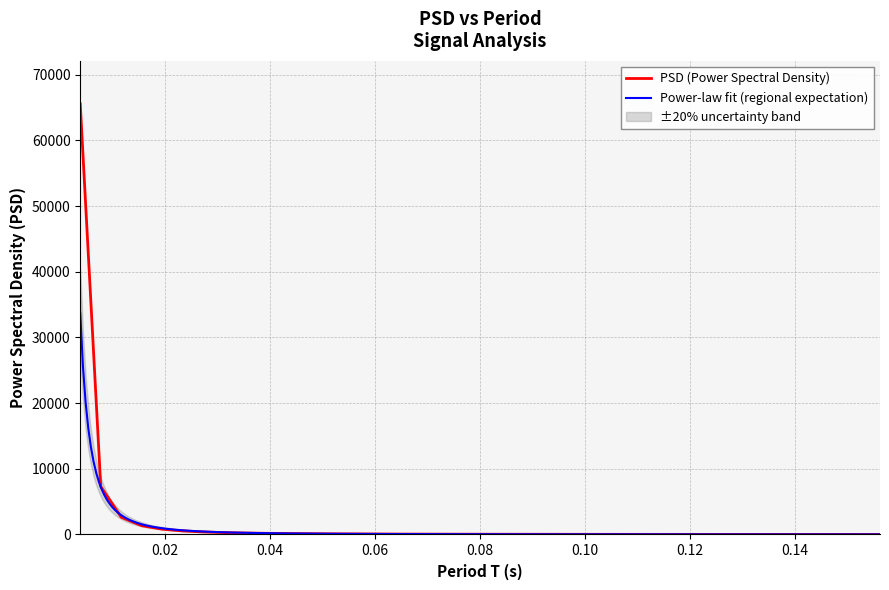

How many categories are shown in the chart?

40